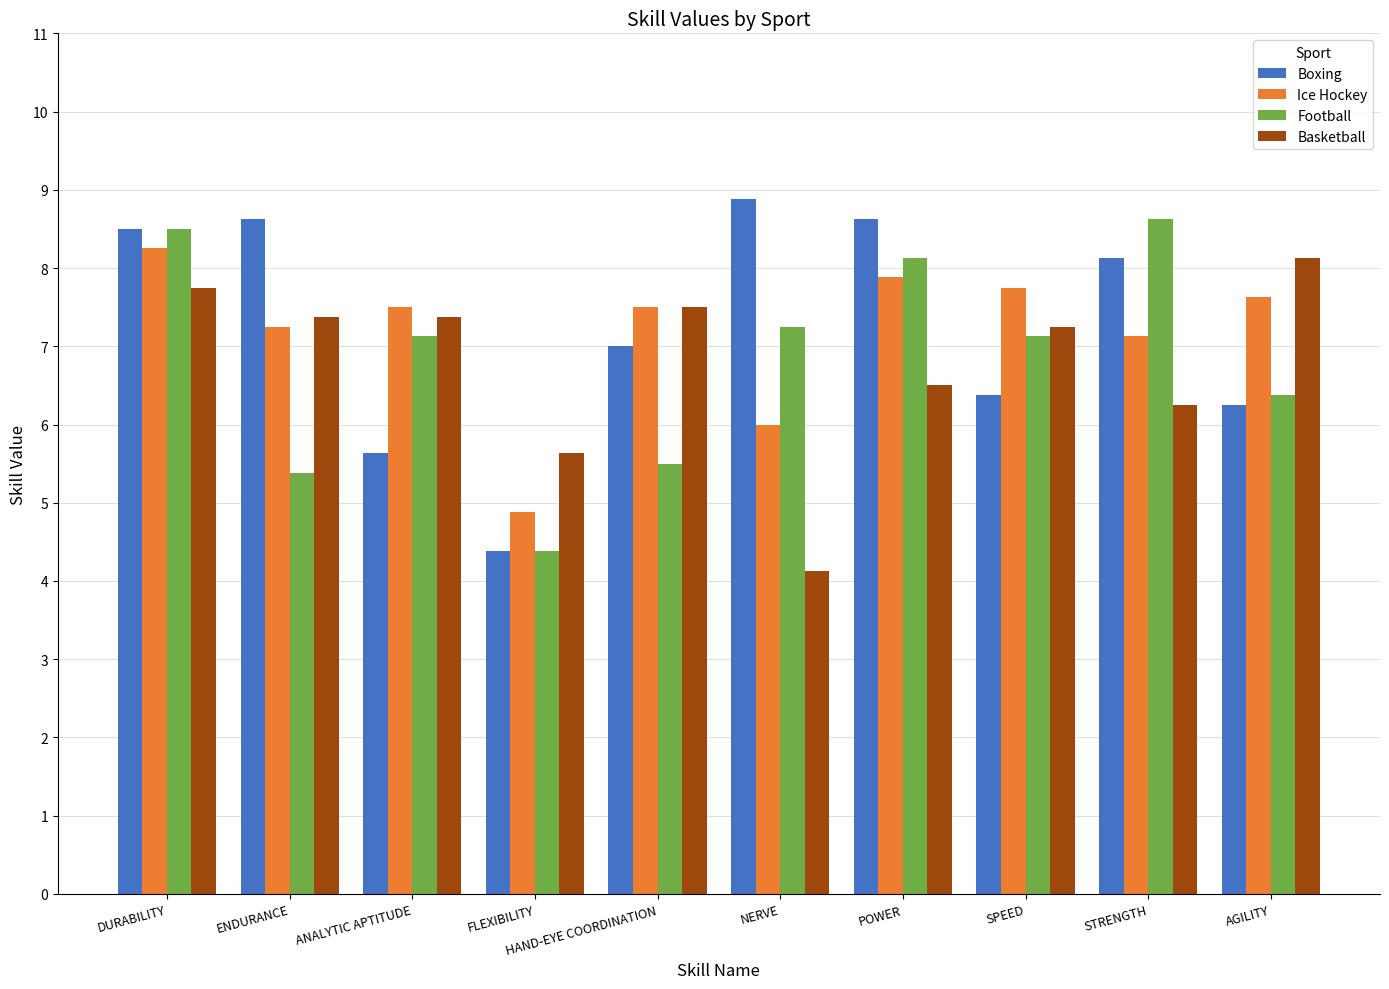

Are the bars grouped side by side (vs. stacked)?

Yes